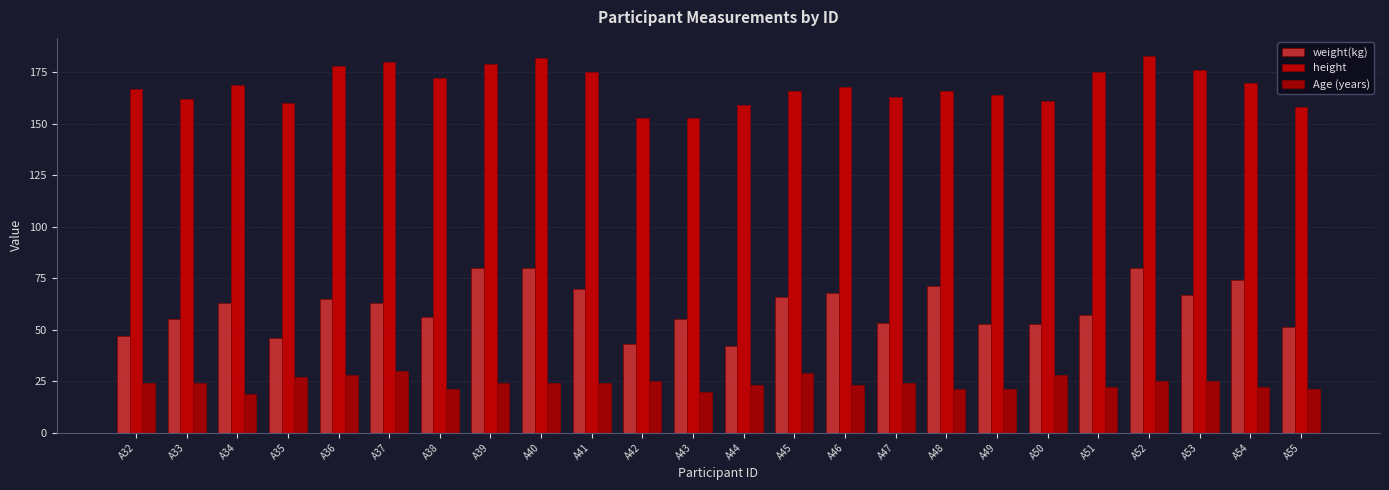

Count the number of data series in this chart.

3